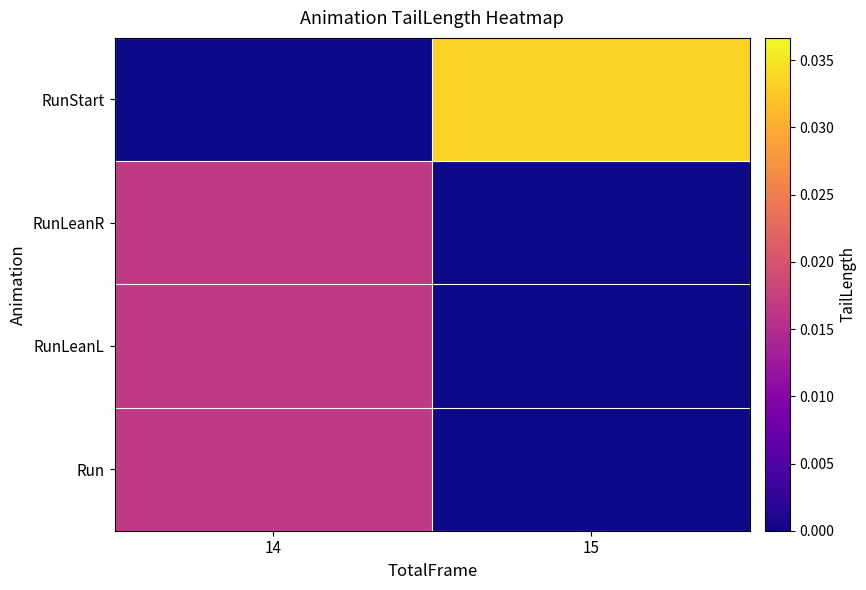

At which category is the sum across all series the highest?

14